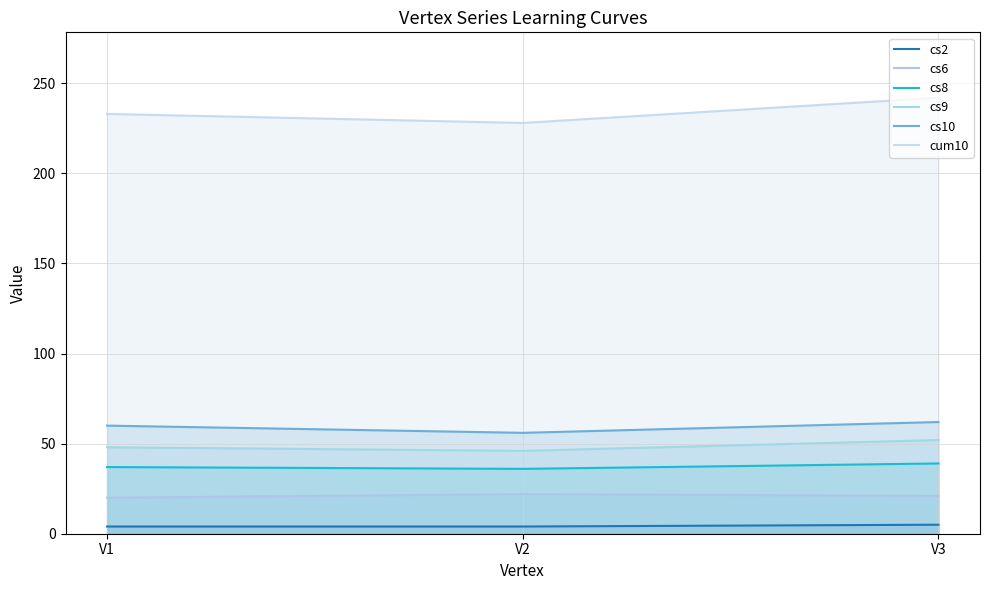

Reading right to left, list all the values displayed in this chart.

cs2: 5	4	4
cs6: 21	22	20
cs8: 39	36	37
cs9: 52	46	48
cs10: 62	56	60
cum10: 242	228	233